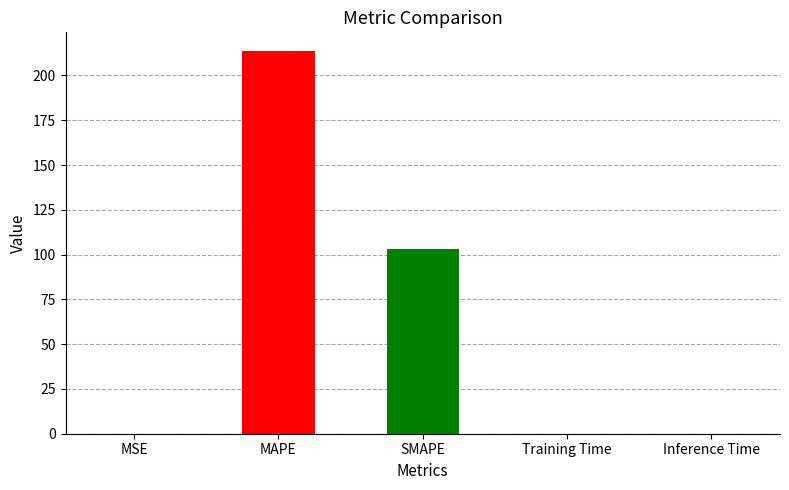

Reading left to right, what are all the values shown in this chart?

0.0	213.4	103.2	0.0	0.0